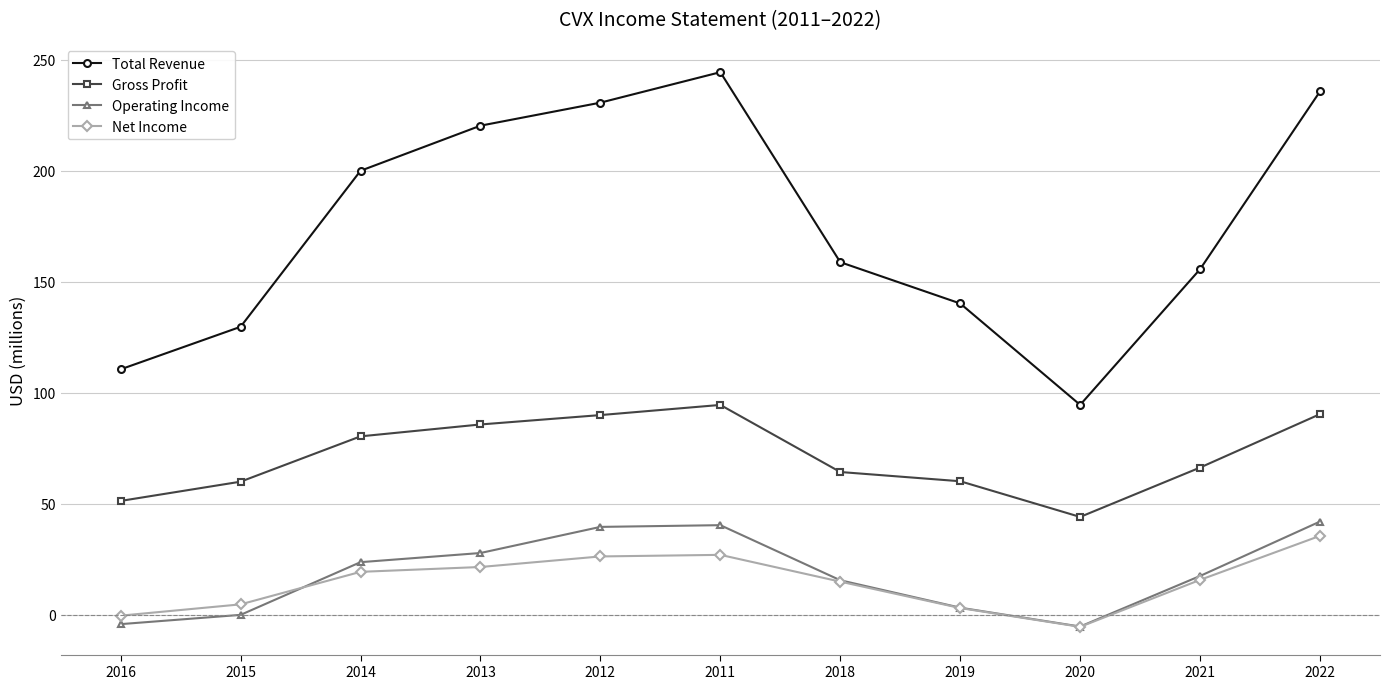

Is the value of Gross Profit at 2012 greater than the value of Operating Income at 2013?

Yes